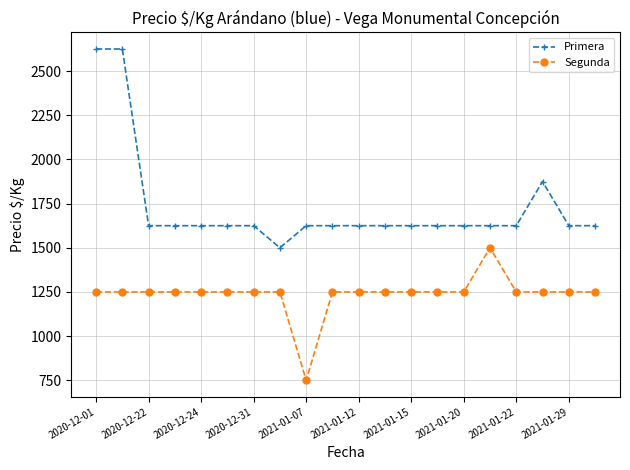

List the series in order of their overall mean, highest first.

Primera, Segunda